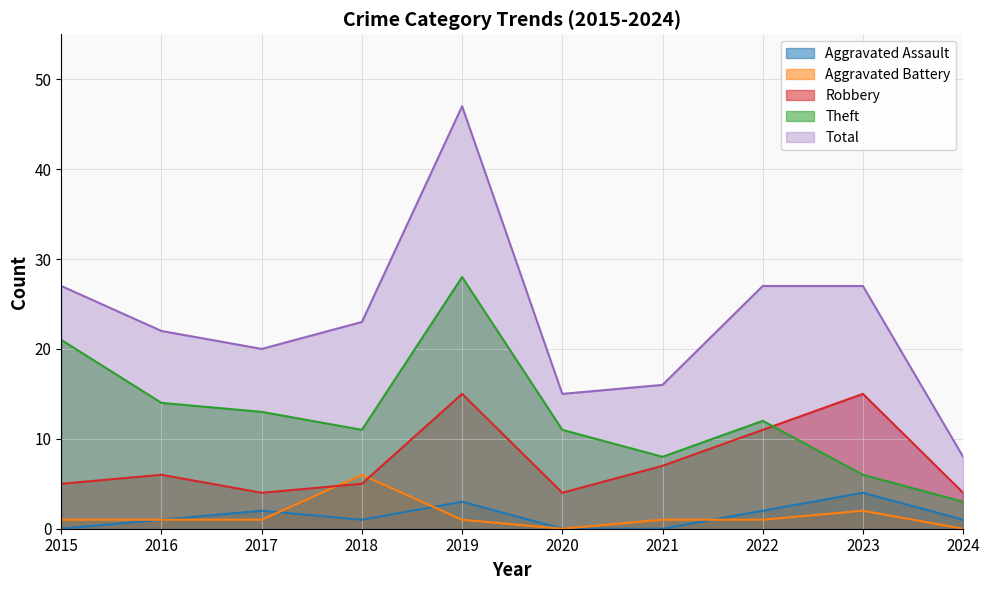

What is the sum of all Aggravated Battery values?

14